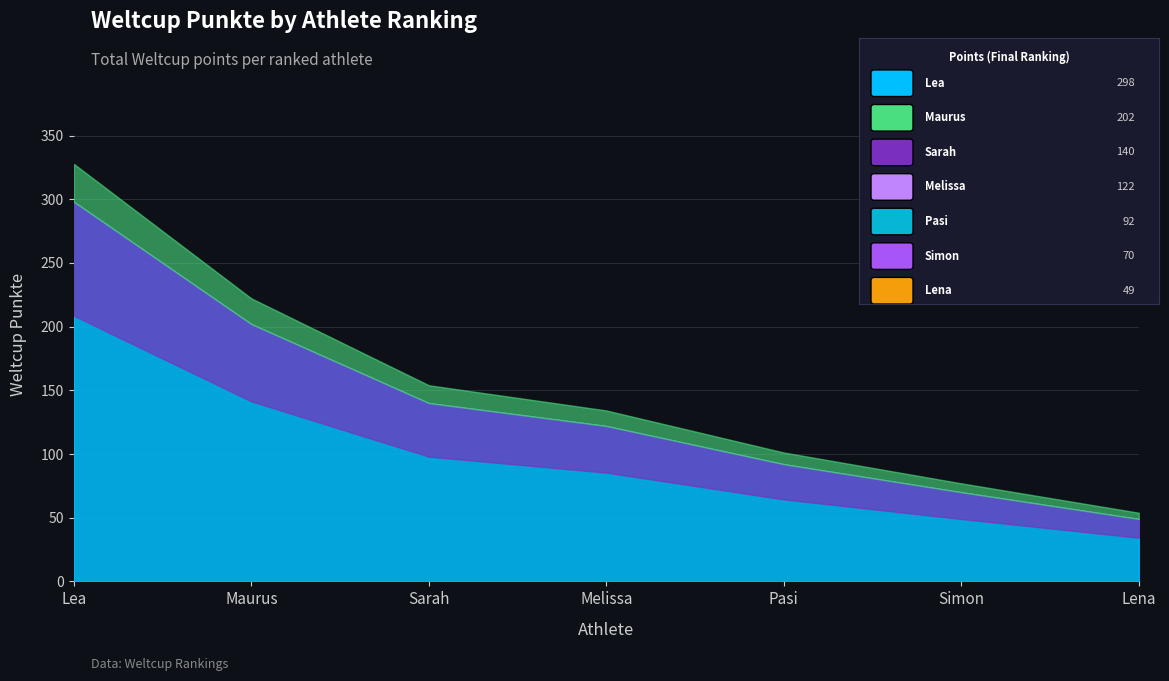

What is the change in value from Pasi to Lena?

-43